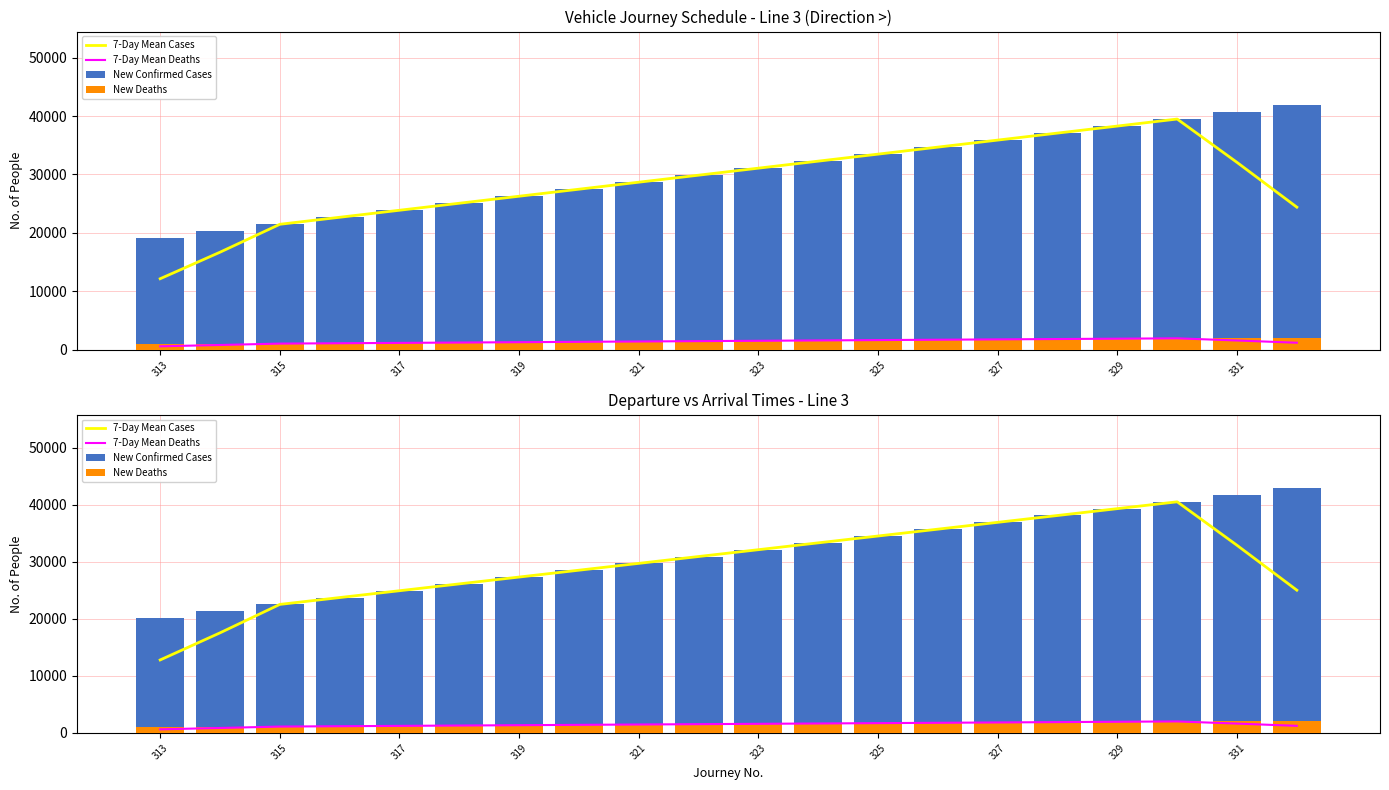

What is the difference between the maximum and minimum values in the New Deaths series?

1140.0